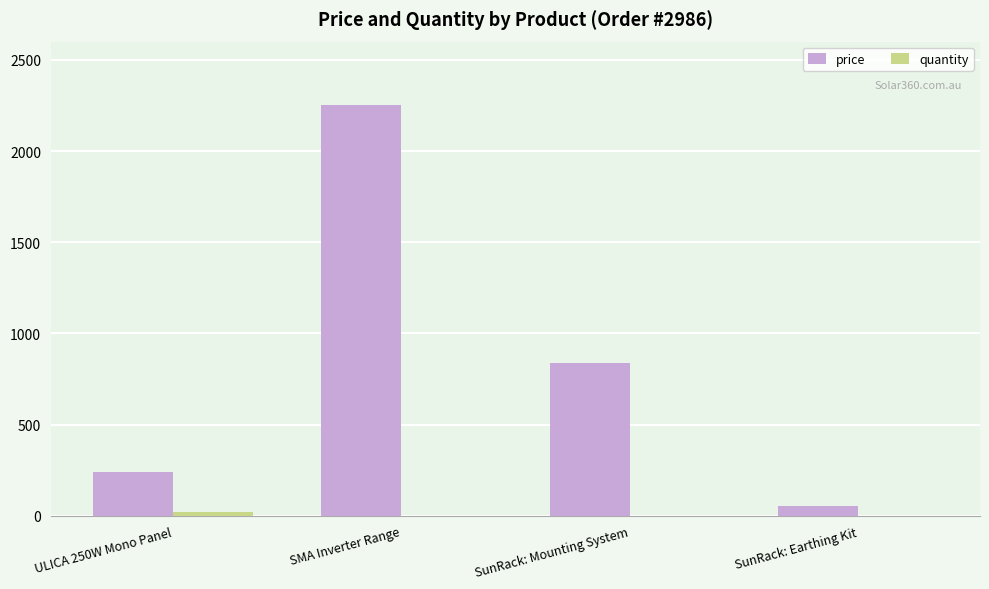

Between ULICA 250W Mono Panel and SunRack: Earthing Kit, which series saw the biggest shift?

price